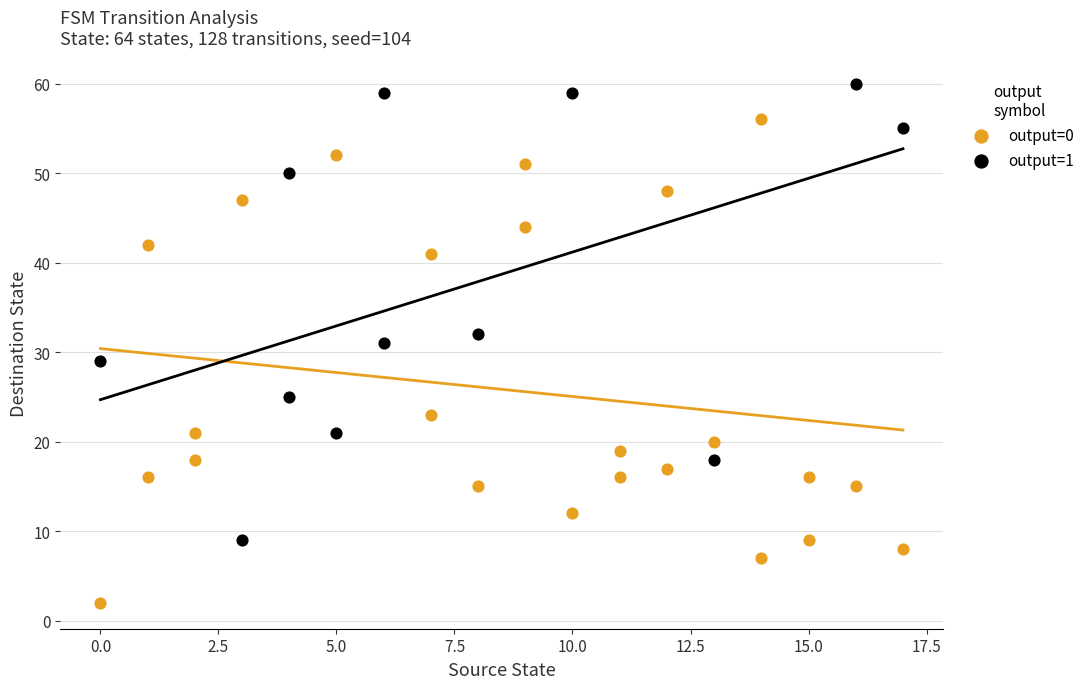

Which series has the largest Y range (max minus min)?

output=0